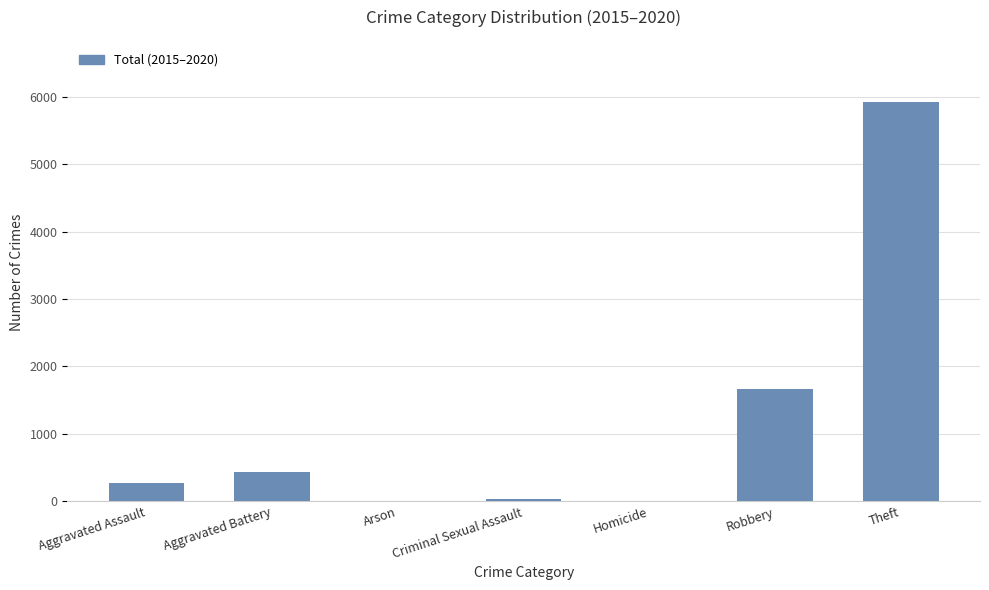

The value at Theft is 5916. True or false?

True